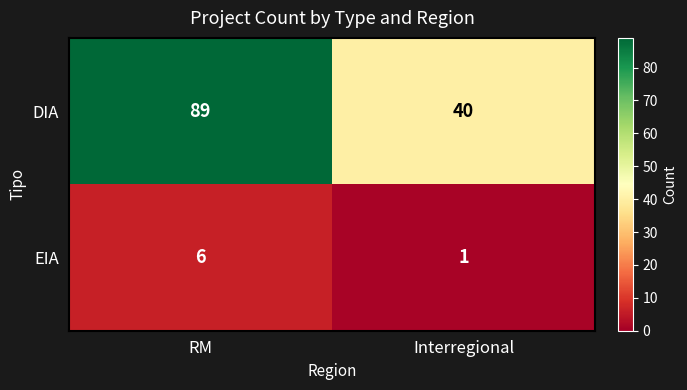

Reading left to right, what are all the values shown in this chart?

DIA: RM=89	Interregional=40
EIA: RM=6	Interregional=1